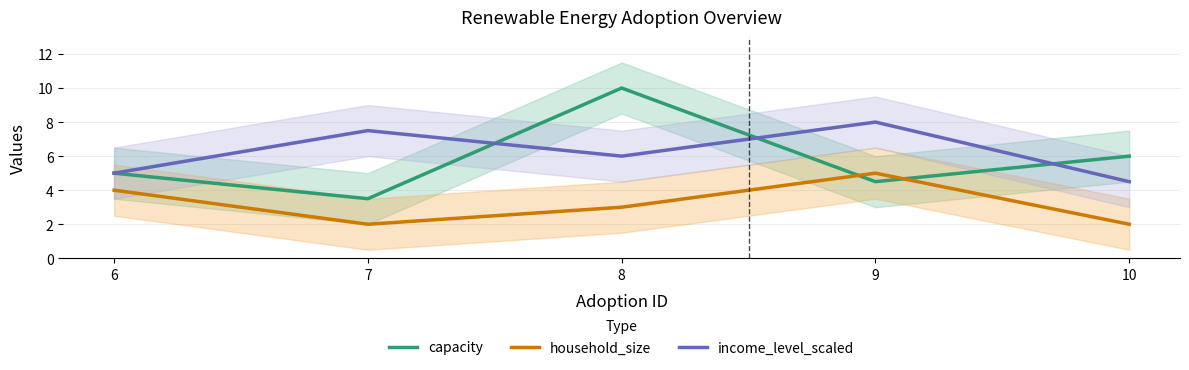

True or false: income_level_scaled has more than 1 interior local peaks.

True